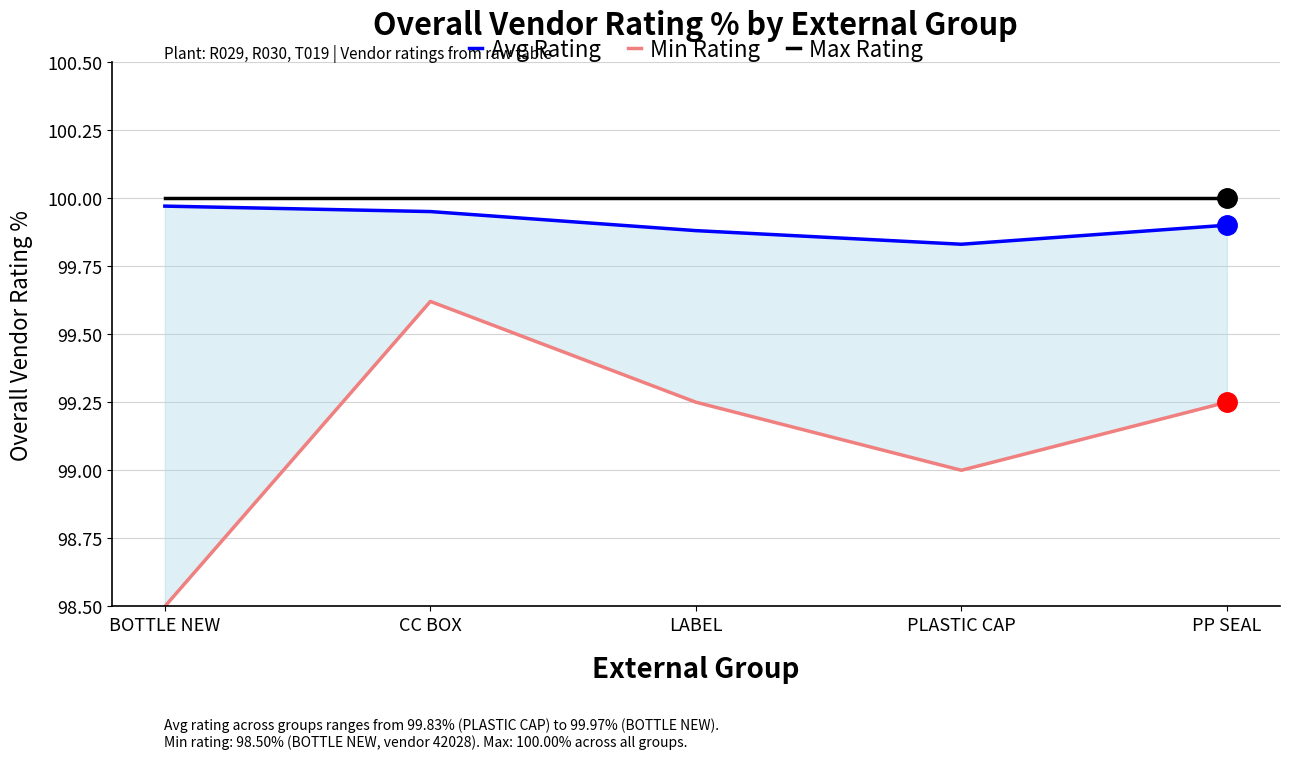

What are all the series names shown in the legend?

Avg Rating, Min Rating, Max Rating